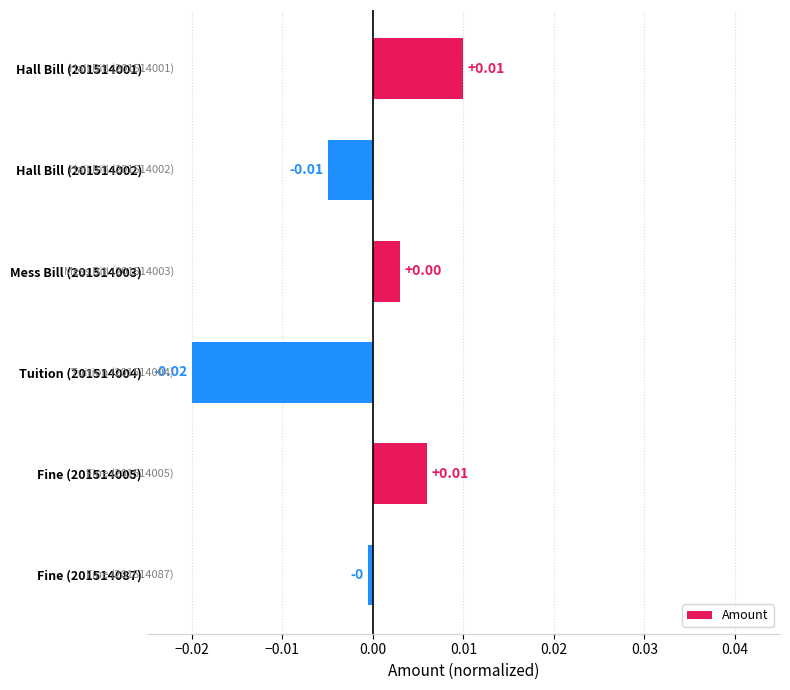

Between Hall Bill (201514001) and Tuition (201514004), which is larger?

Hall Bill (201514001)